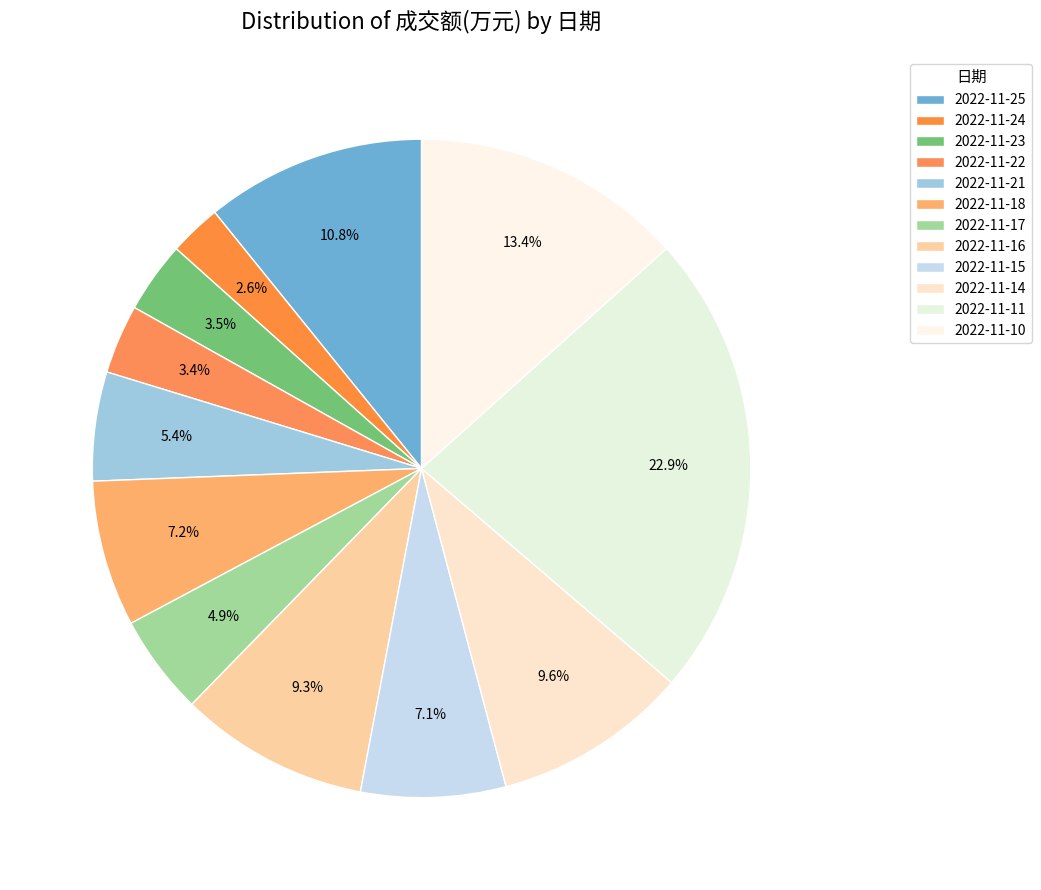

How many segments does this pie chart have?

12